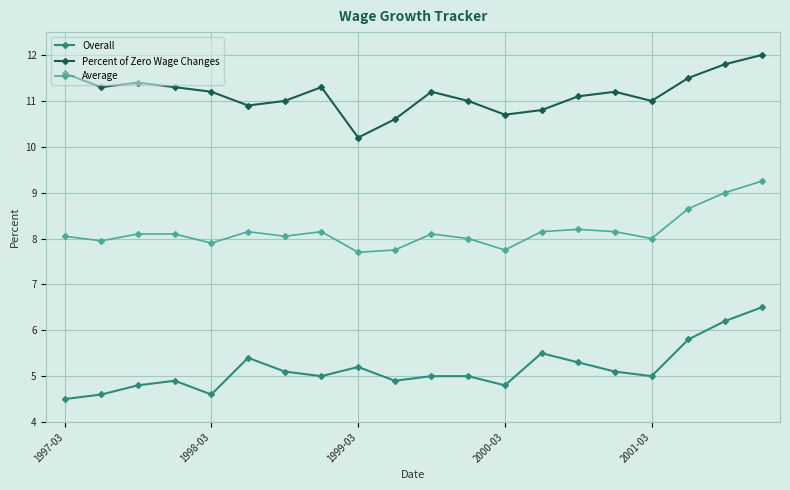

What is the maximum value shown in the chart?

12.0